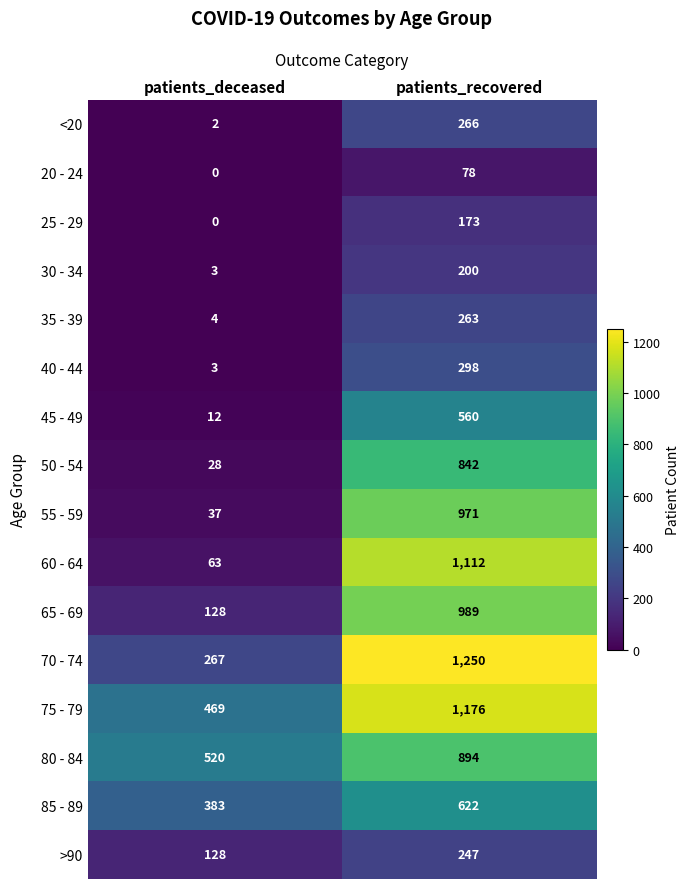

At which label is 50 - 54 closest to 435?

patients_deceased